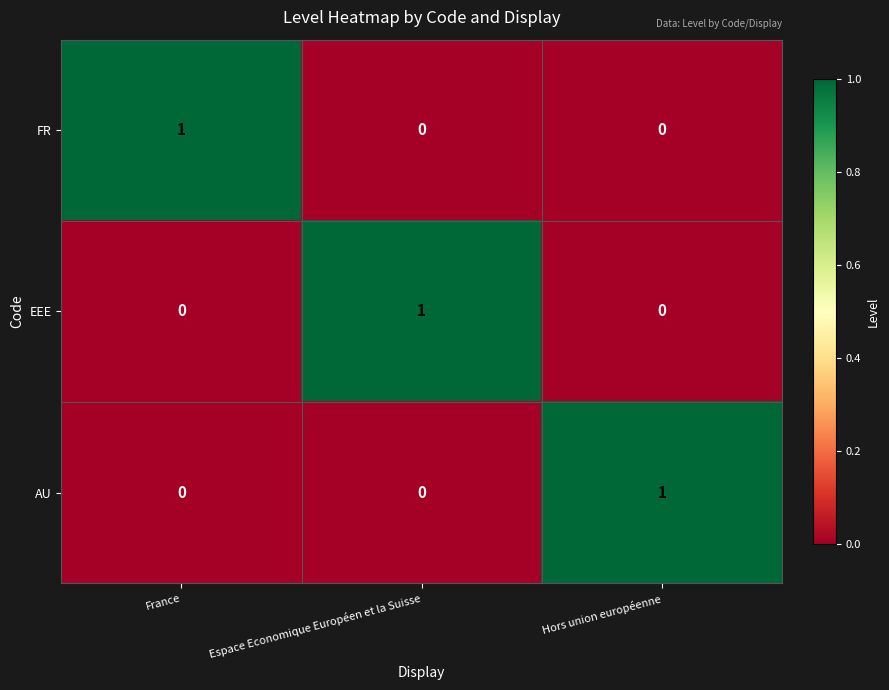

Count the number of categories in the chart.

3